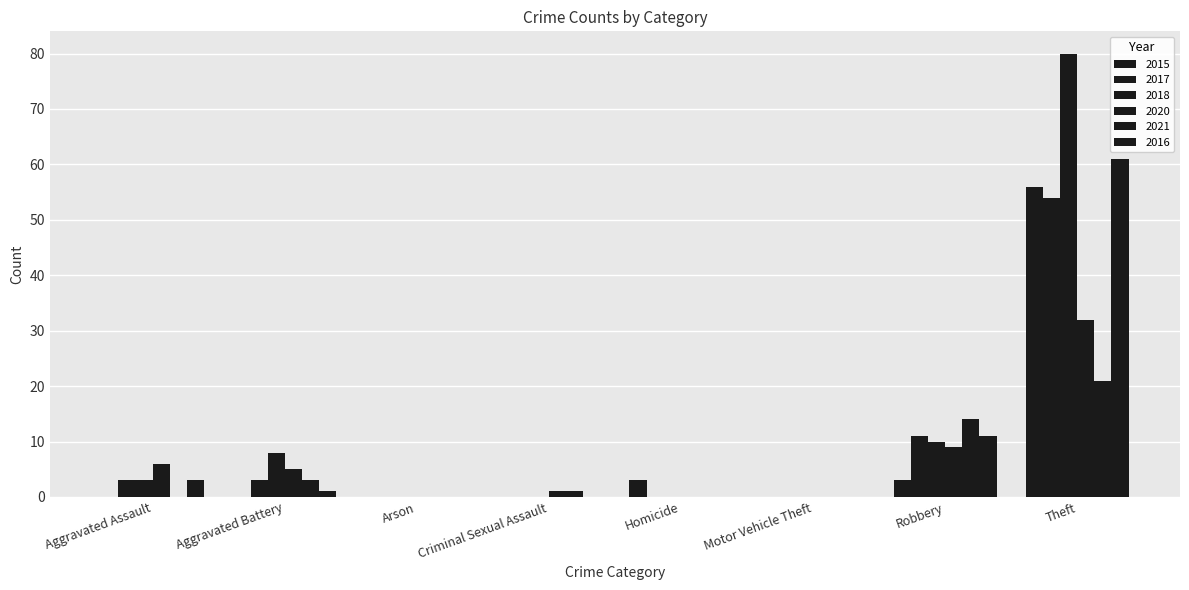

Which series has the largest range (max minus min)?

2018